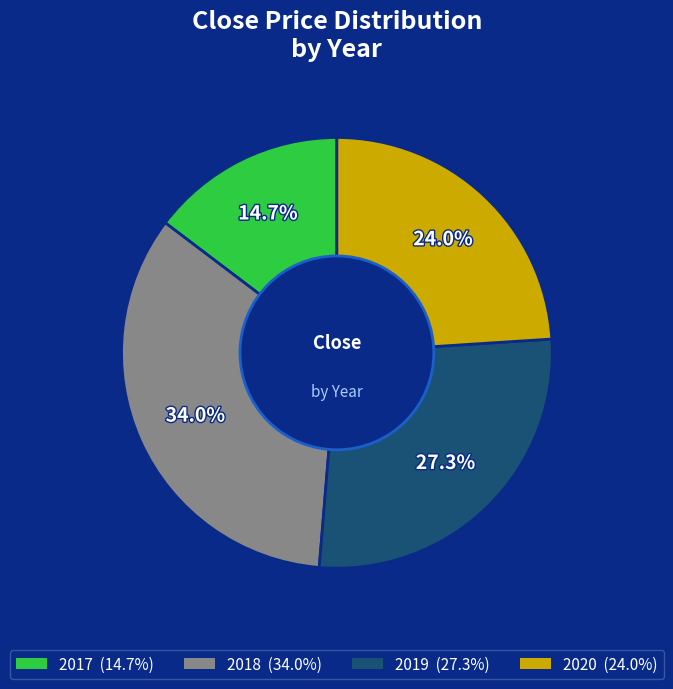

Does any single category account for the majority?

No